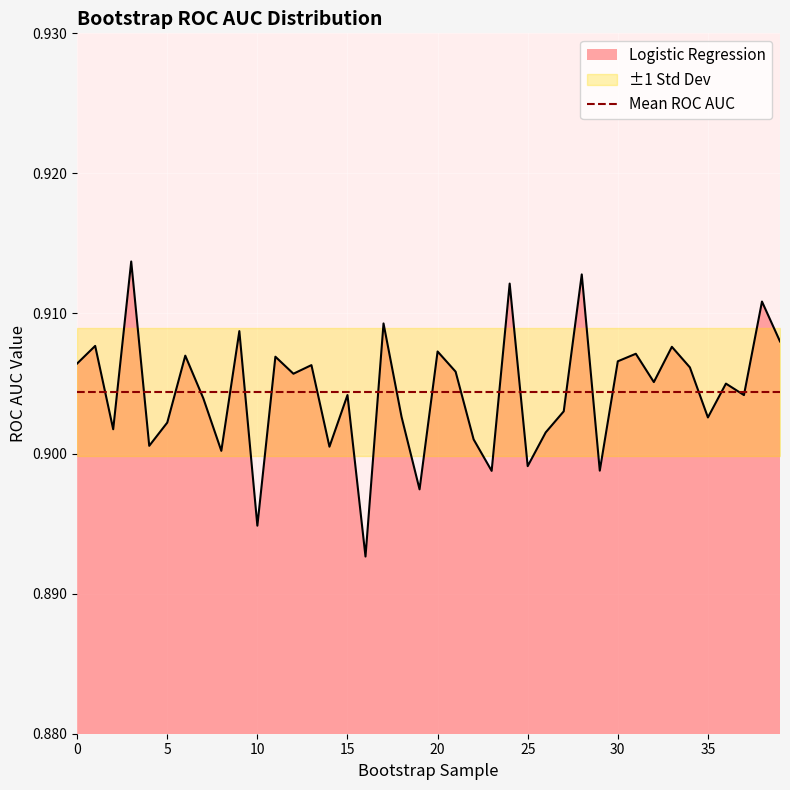

True or false: the data shows 1.6 at 23.

False